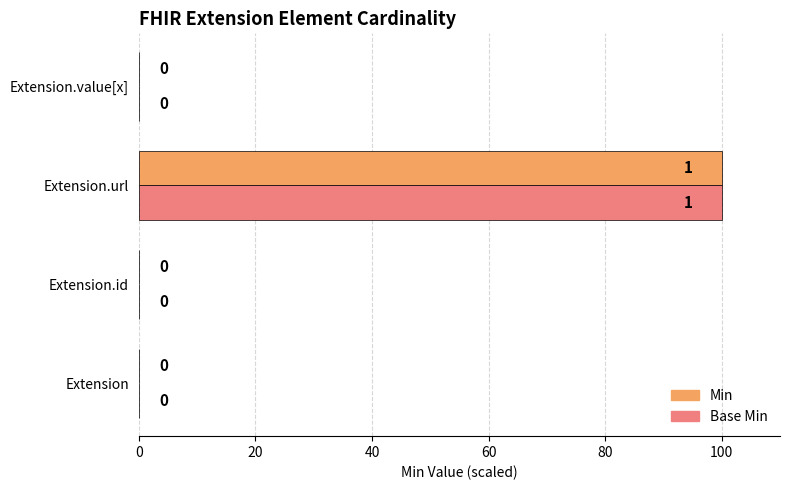

What is the average value of the Min series?

25